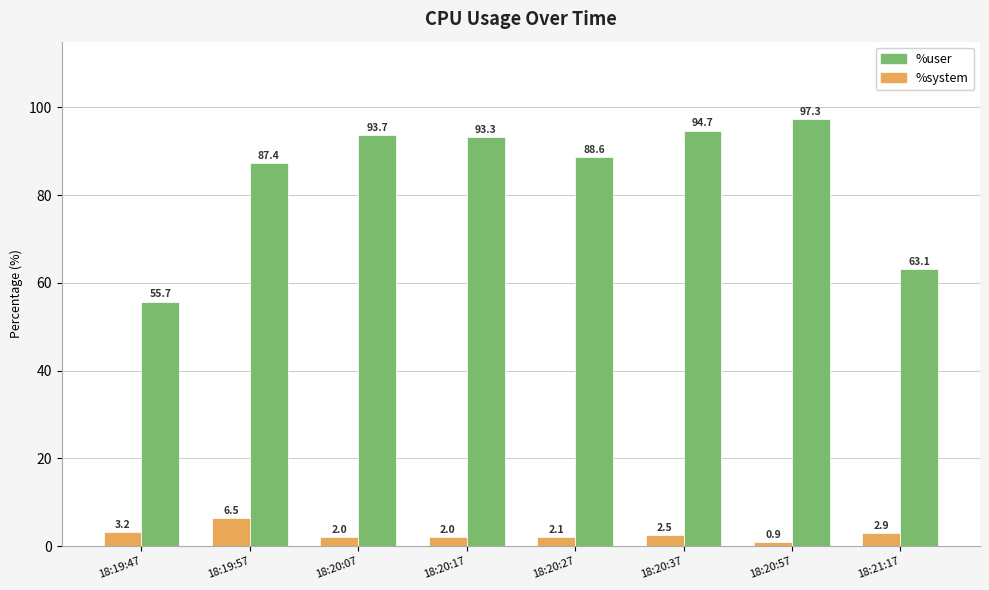

What is the difference between the highest and lowest values at 18:20:27?

86.5